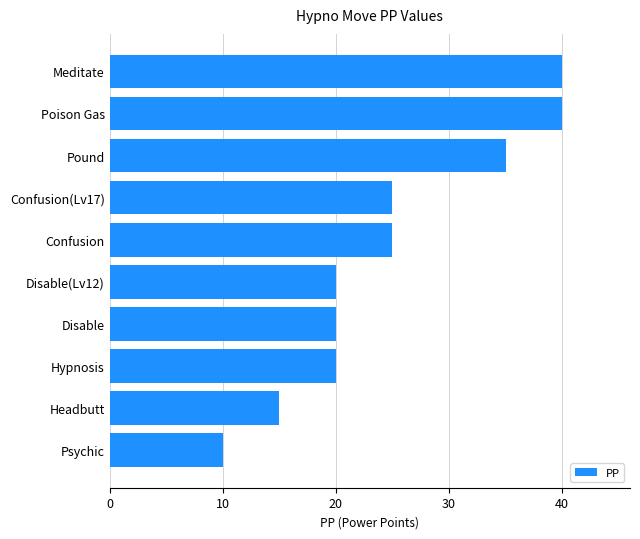

What is the average value?

25